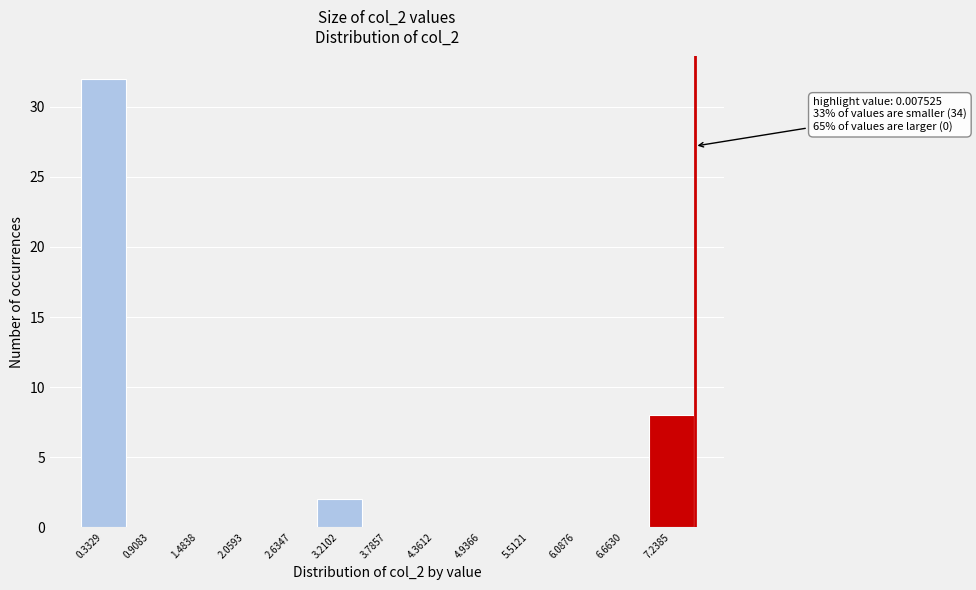

Which range on the x-axis has the tallest bar?

0.0 to 0.6